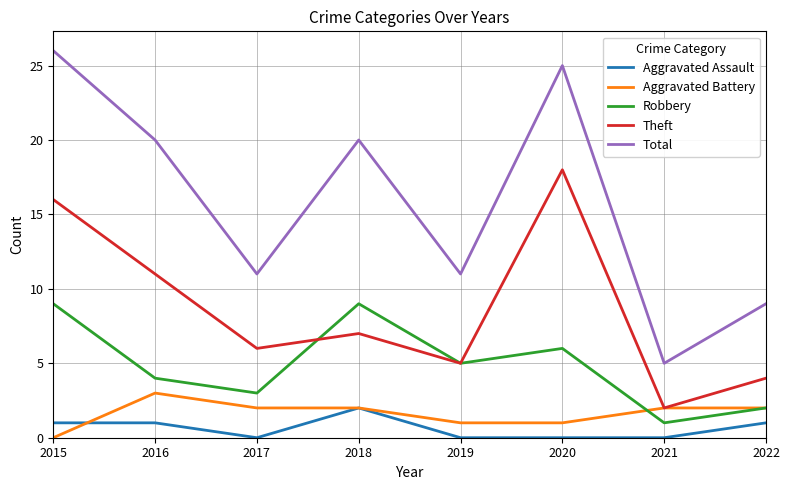

What is the sum of all Total values?

127